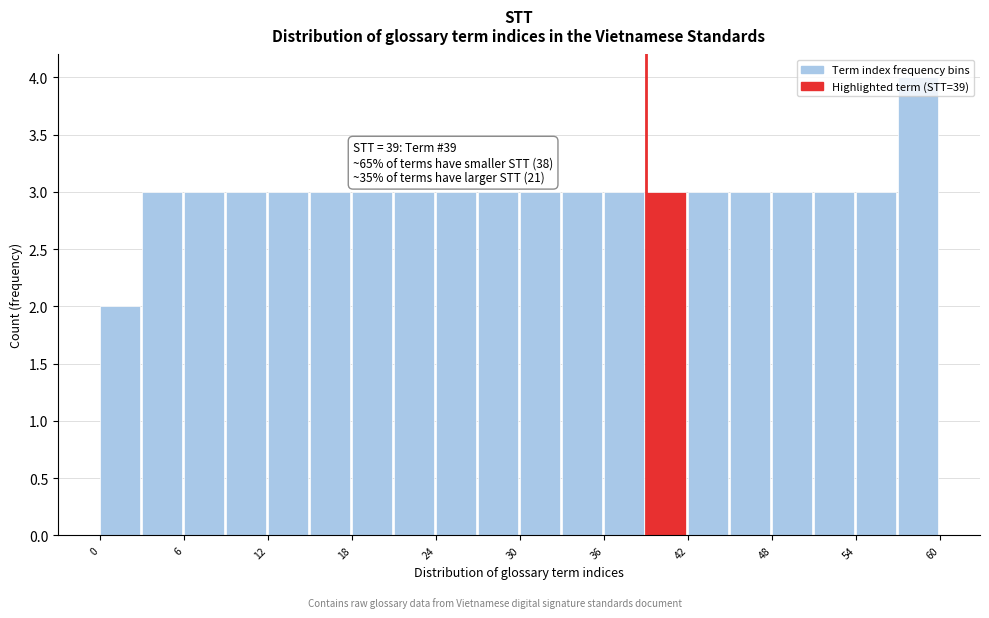

Around what value on the x-axis is the tallest bar? Give the approximate position of its centre, as read against the axis.

58